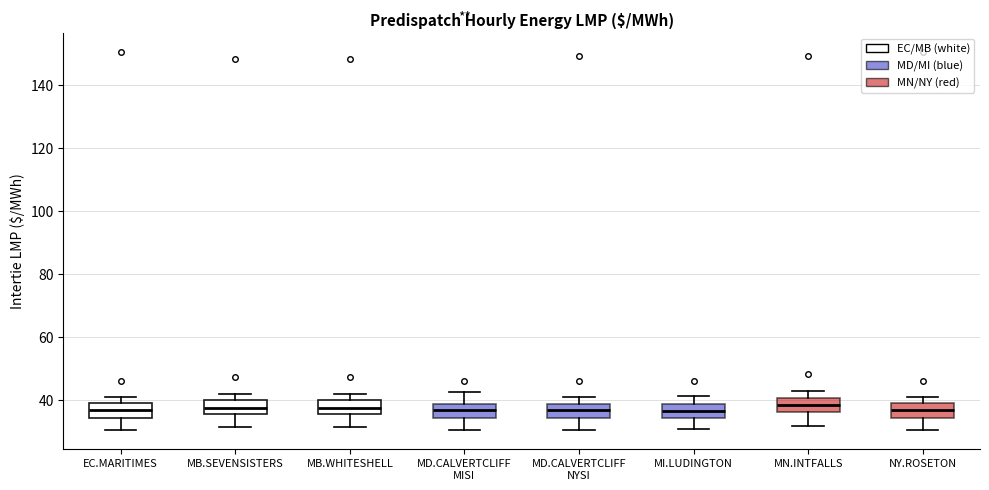

Reading left to right, transcribe this box plot: for each box, give where its median line is, the range the box spans, and where its two whiskers end, as read against the y-axis. The values are not printed on the chart, so give them approximately, as read against the axis.

EC.MARITIMES: median 36, box 34 to 38, whiskers 30 to 40
MB.SEVENSISTERS: median 38, box 36 to 40, whiskers 32 to 42
MB.WHITESHELL: median 38, box 36 to 40, whiskers 32 to 42
MD.CALVERTCLIFF MISI: median 36, box 34 to 38, whiskers 30 to 42
MD.CALVERTCLIFF NYSI: median 36, box 34 to 38, whiskers 30 to 40
MI.LUDINGTON: median 36, box 34 to 38, whiskers 30 to 42
MN.INTFALLS: median 38, box 36 to 40, whiskers 32 to 42
NY.ROSETON: median 36, box 34 to 38, whiskers 30 to 40